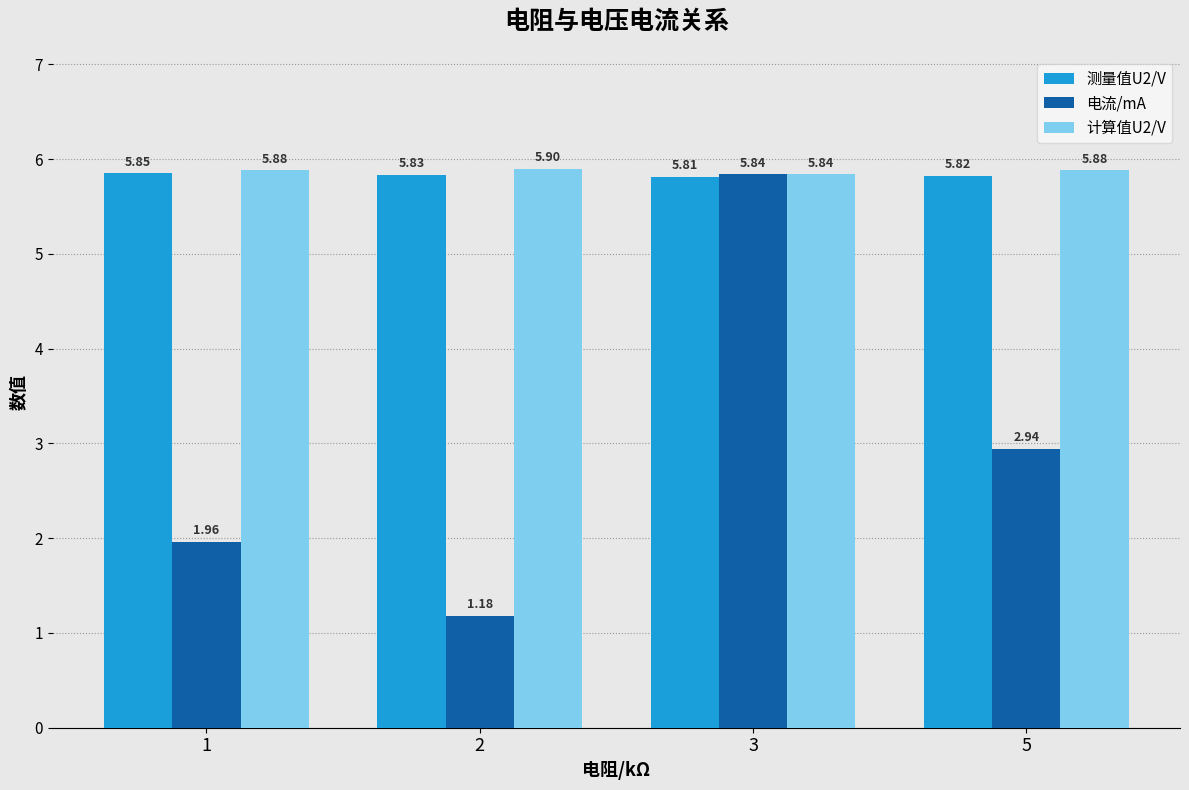

What is the difference between the highest and lowest values at 1?

3.9